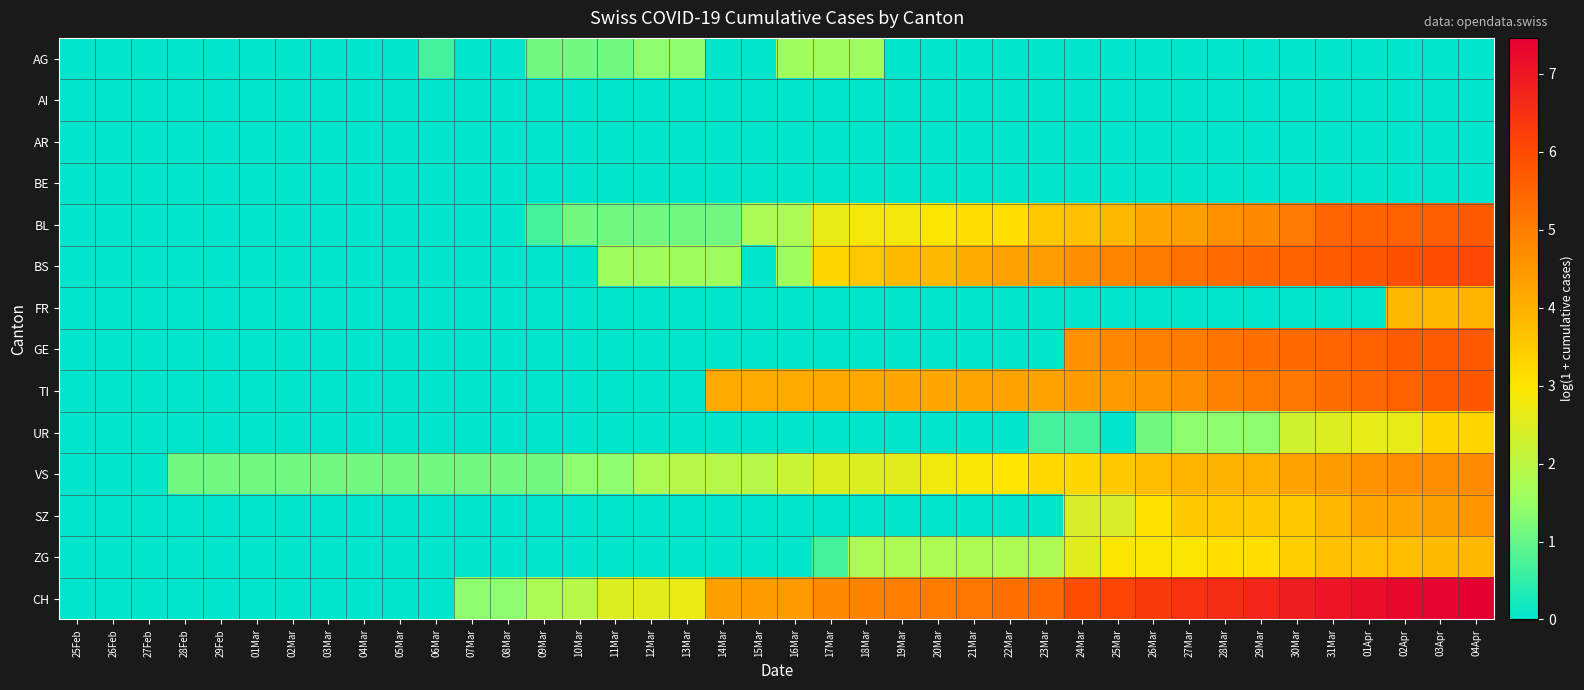

At which category is the sum across all series the highest?

04Apr